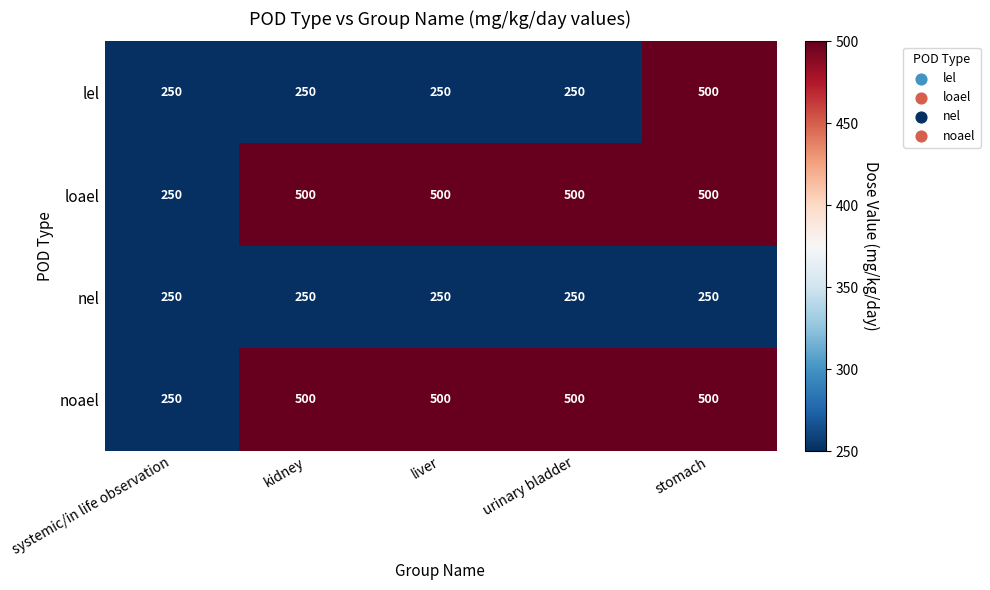

At how many categories does at least one series exceed 440?

4